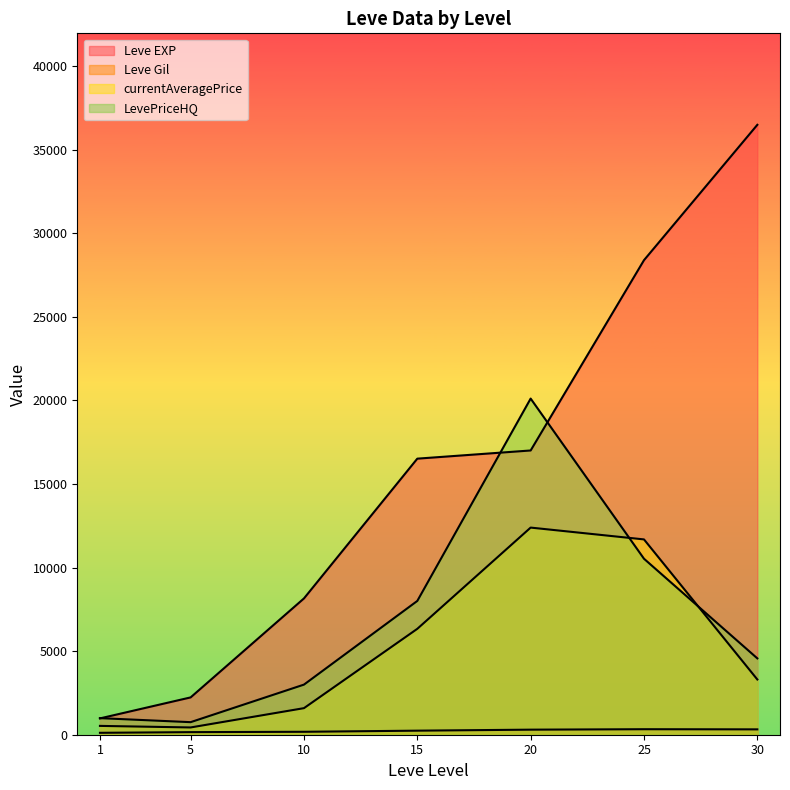

Rank the series at 15 from highest to lowest value.

LevePriceHQ, currentAveragePrice, Leve EXP, Leve Gil